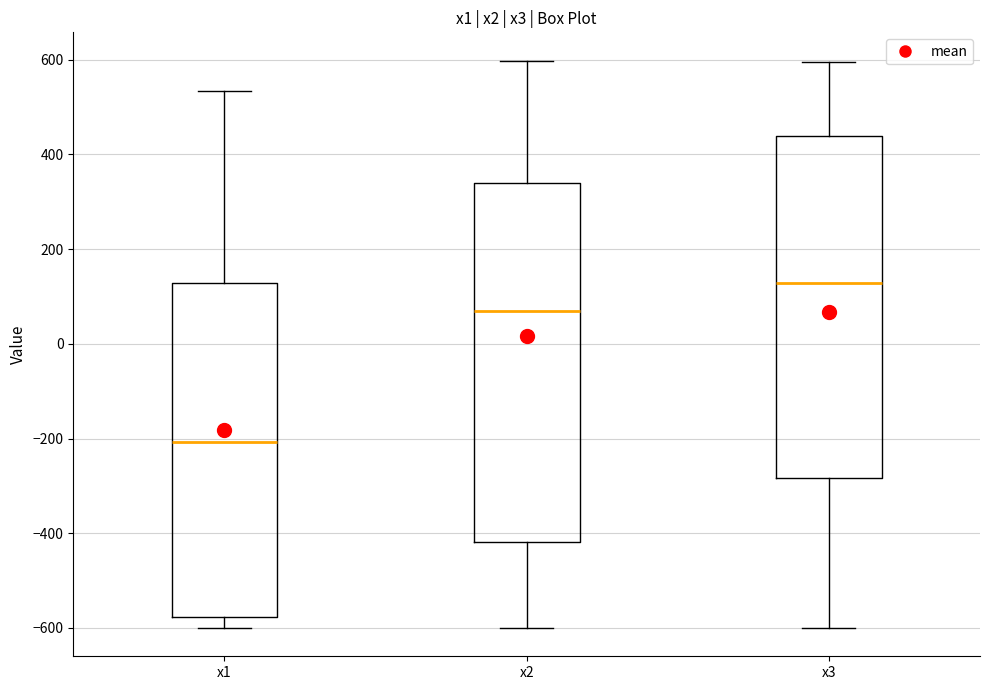

Which box has the lowest median line?

x1